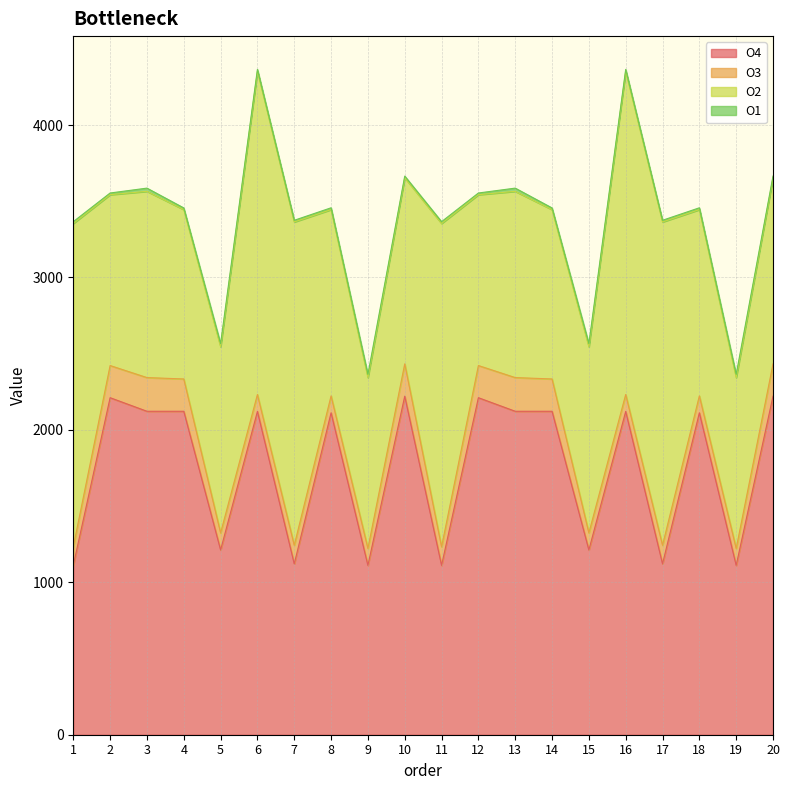

What is the difference between the maximum and minimum values in the O1 series?

10